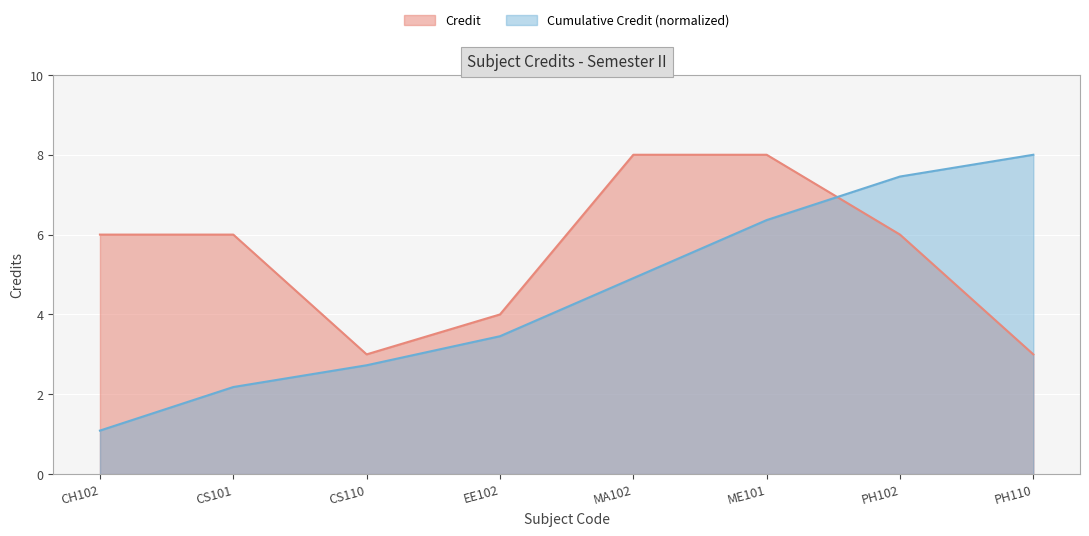

At which label does the data first exceed 6?

MA102